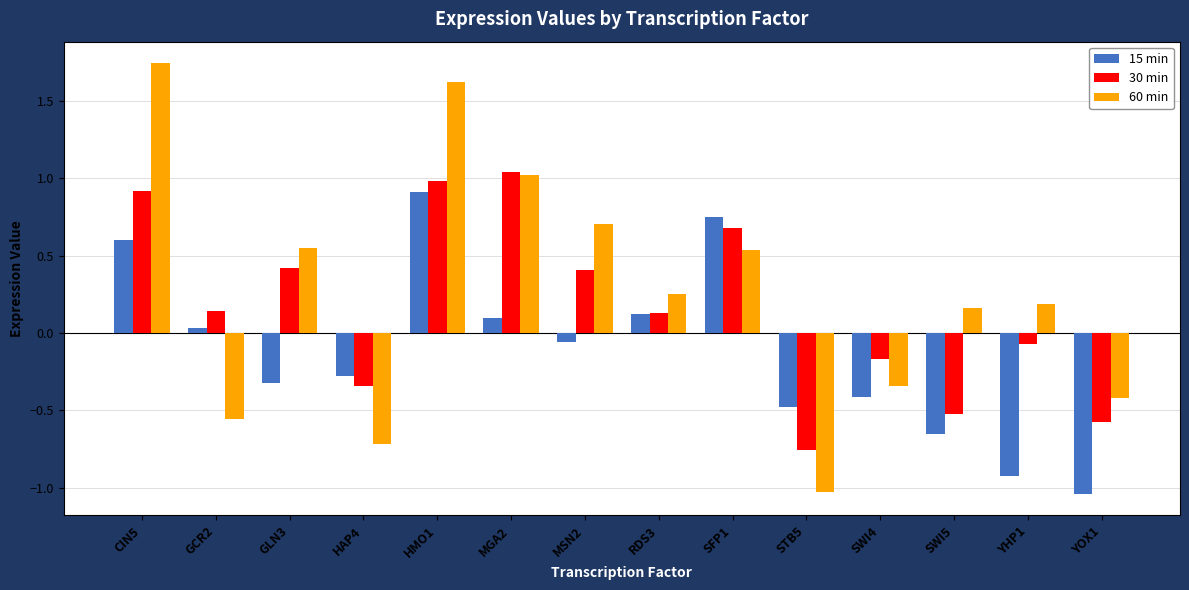

Which category has the highest value in the 15 min series?

HMO1